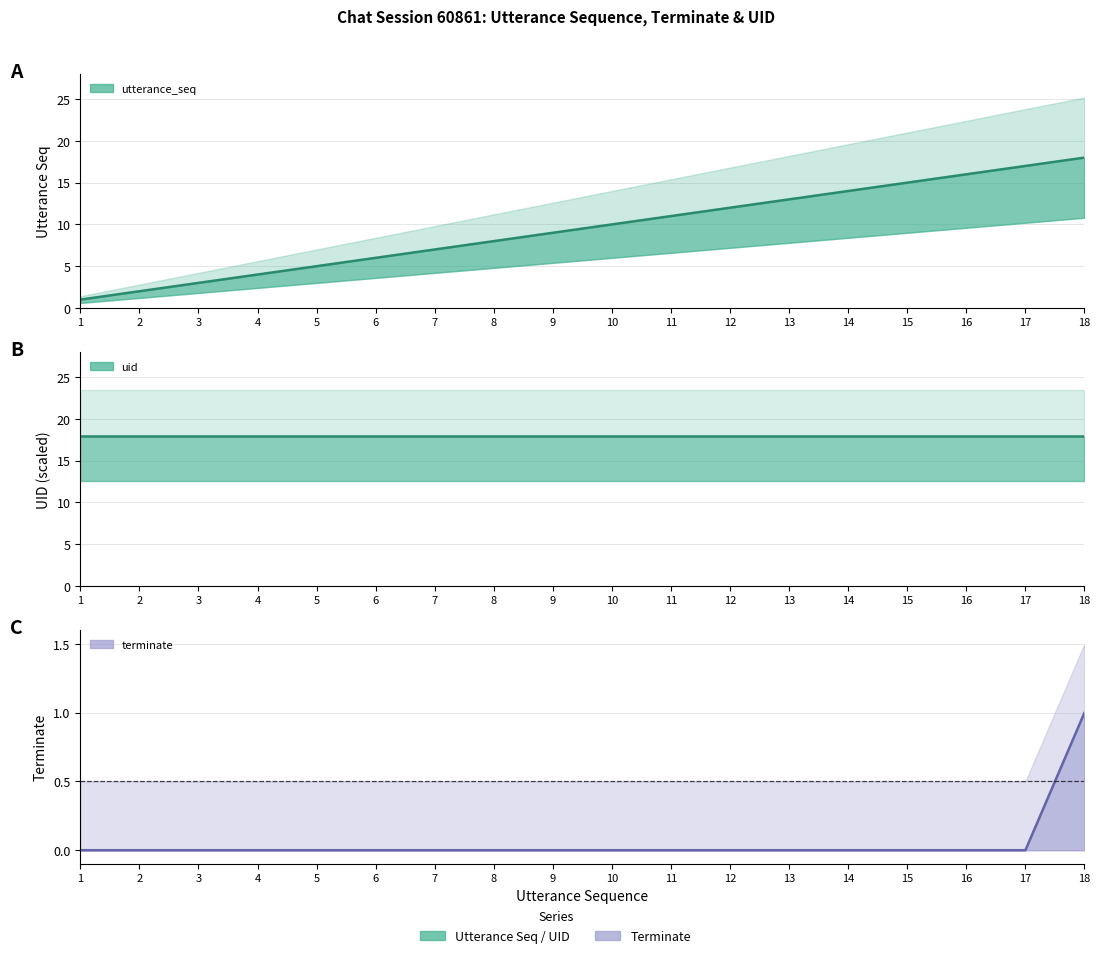

Which series has the widest spread of values?

utterance_seq